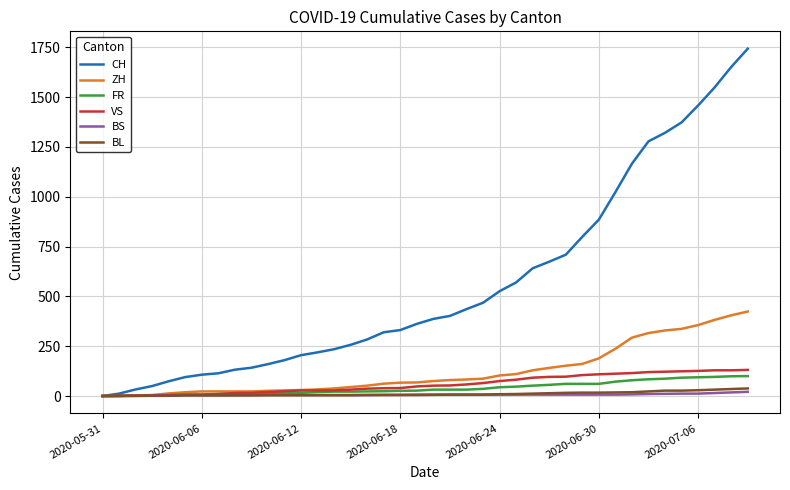

What is the maximum value for ZH?

424